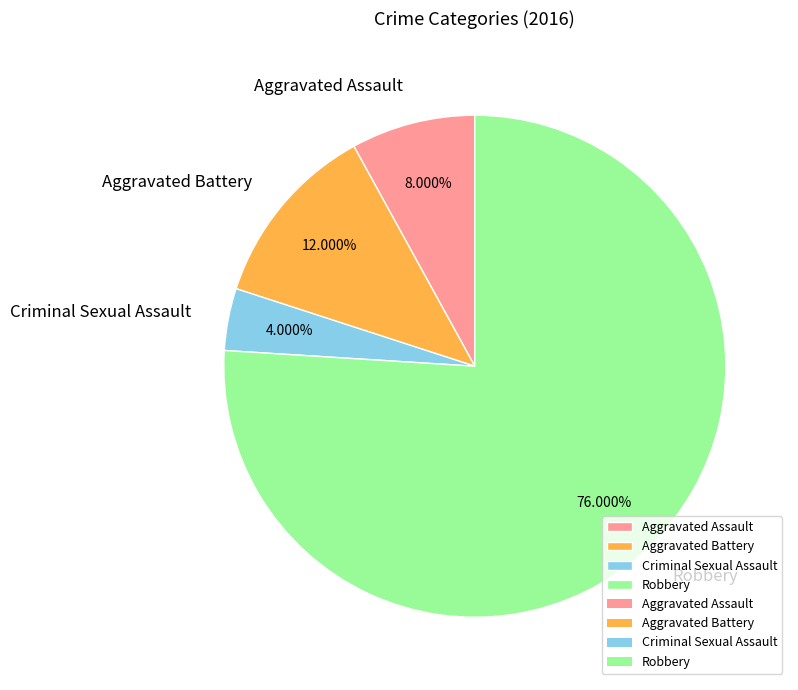

Do Aggravated Assault and Aggravated Battery together represent more than half of the pie?

No